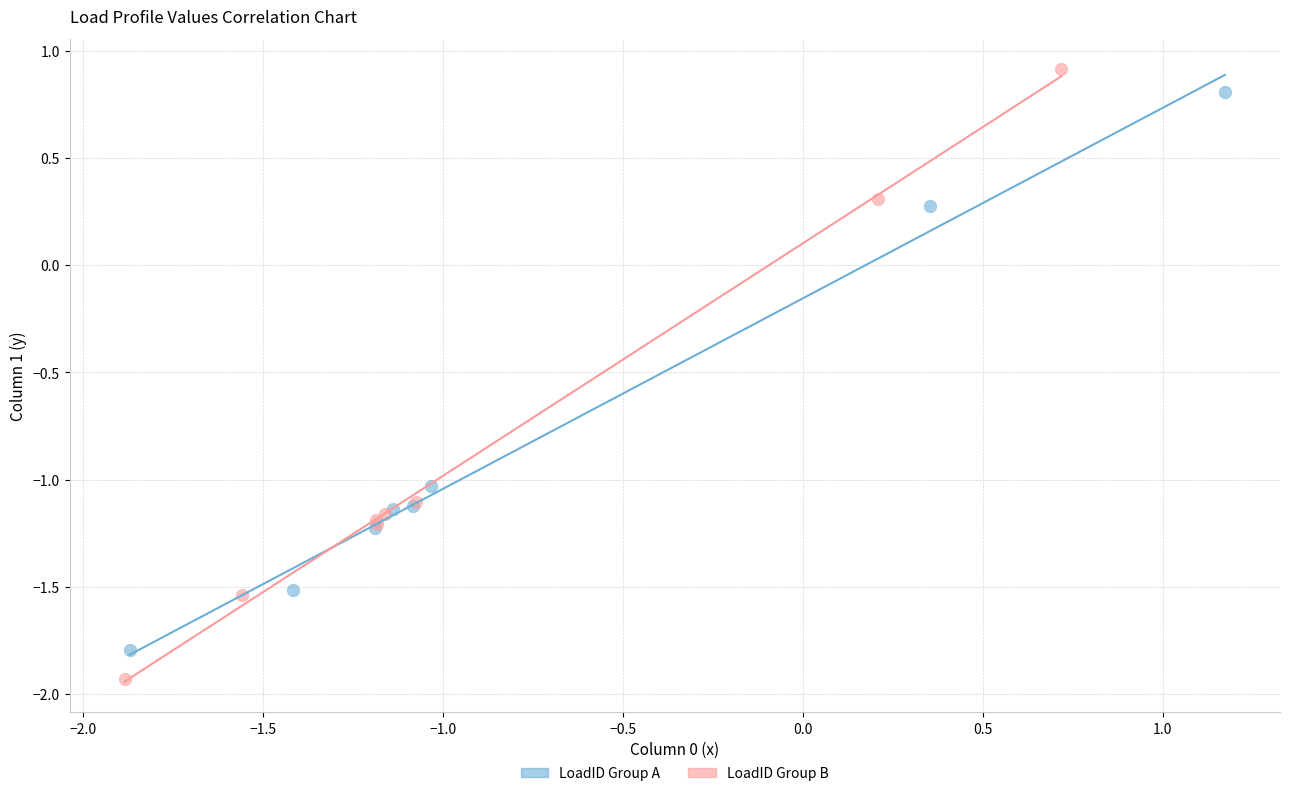

Which series has the widest spread of Y values?

LoadID Group B